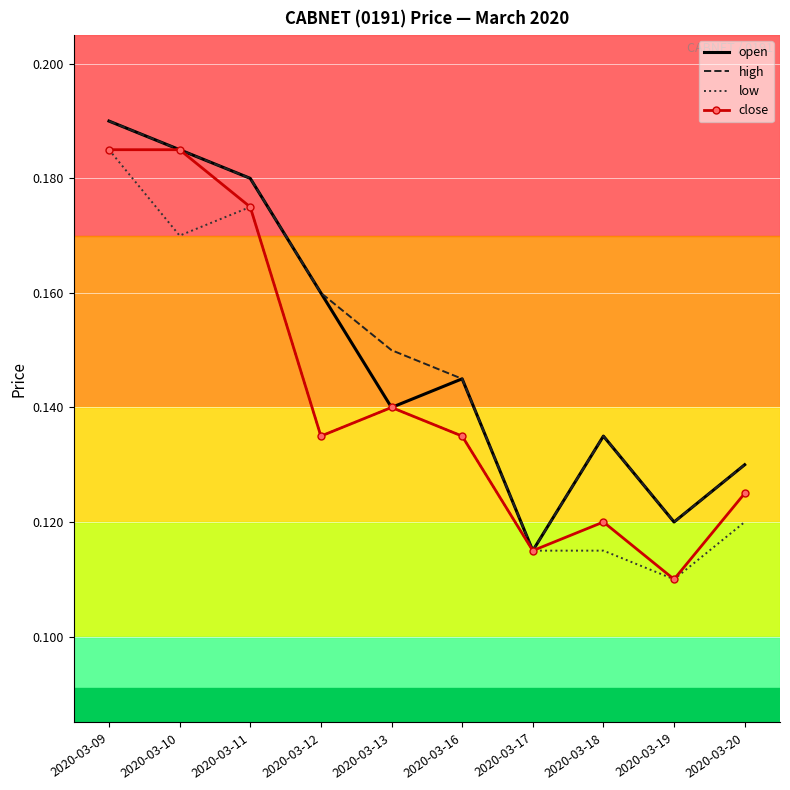

What is the sum of the high values at 2020-03-18 and 2020-03-19?

0.3